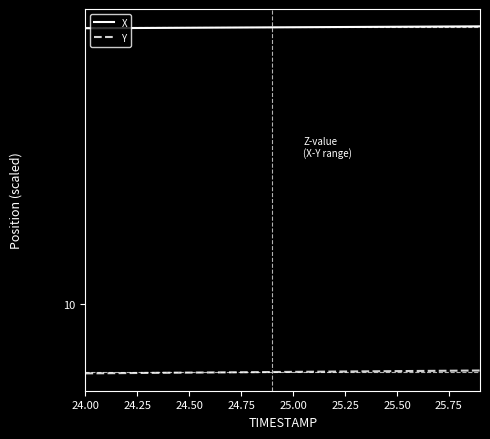

At which label is Y closest to 8?

24.00